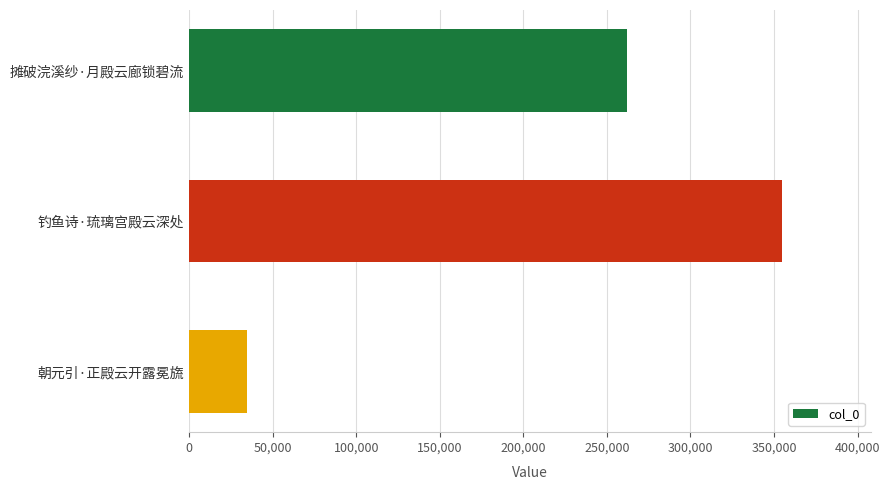

What is the difference between the maximum and minimum values?

320294